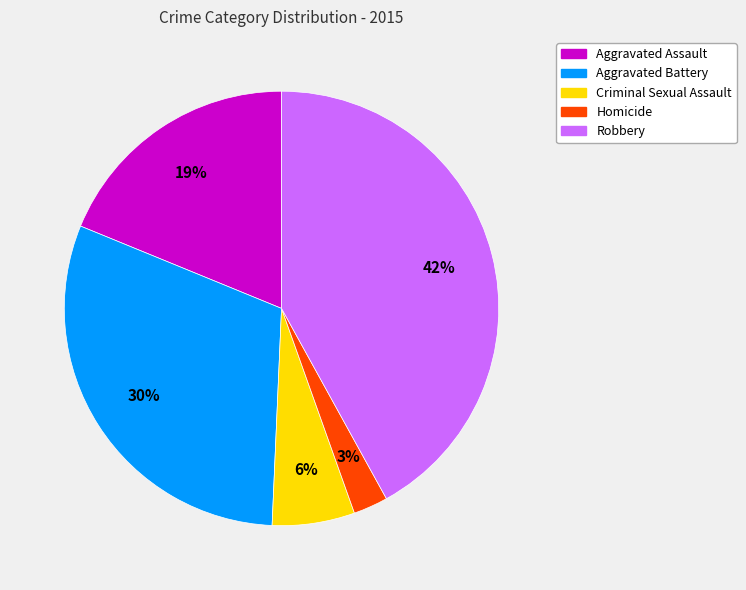

How many segments does this pie chart have?

5